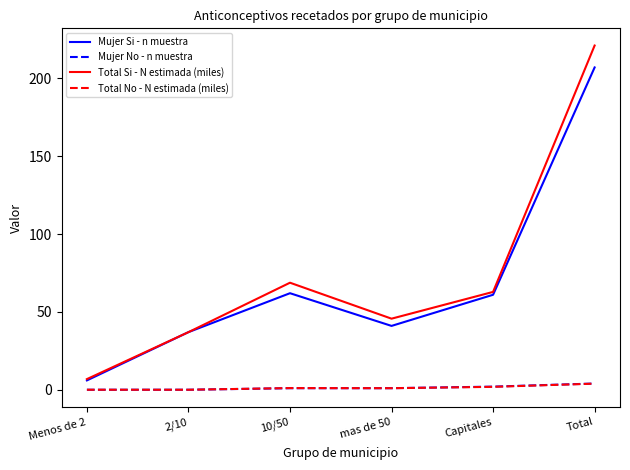

Which series has the largest range (max minus min)?

Total Si - N estimada (miles)